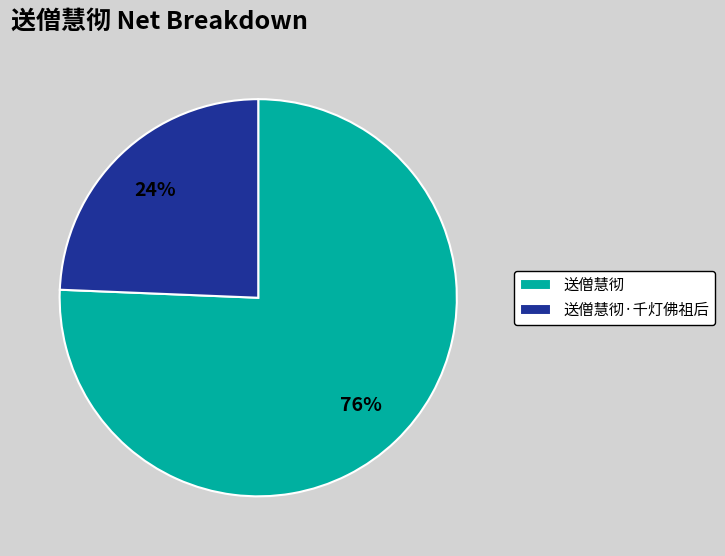

What percentage is the 送僧慧彻 slice, to the nearest percent?

76%